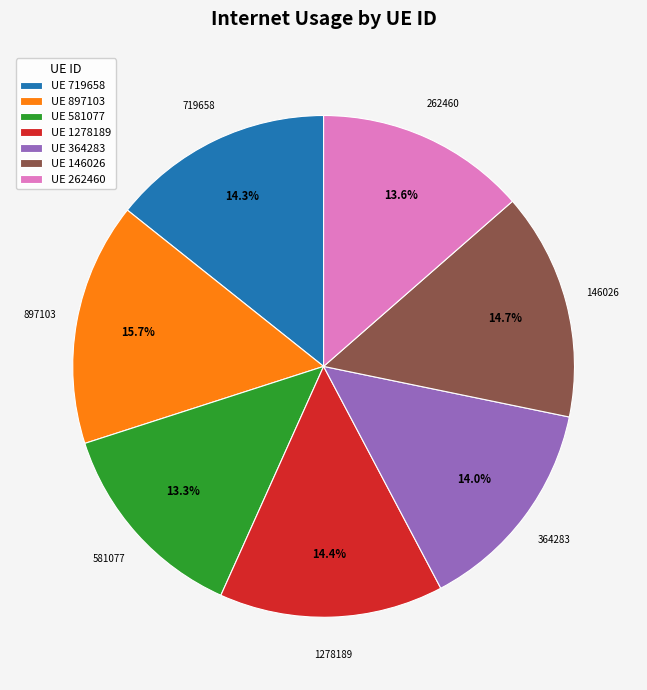

What percentage is NOT represented by 719658?

85.7%